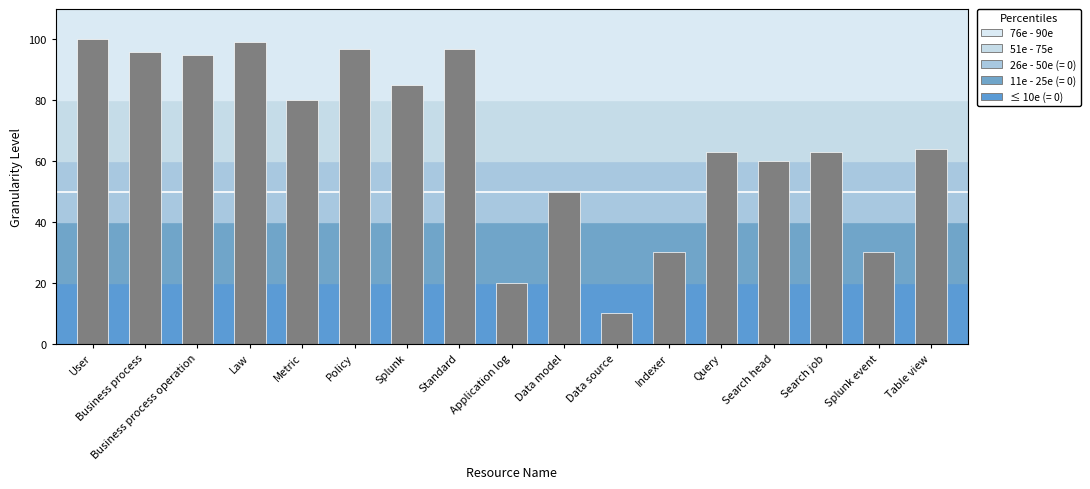

What is the difference between the values at User and Business process?

4